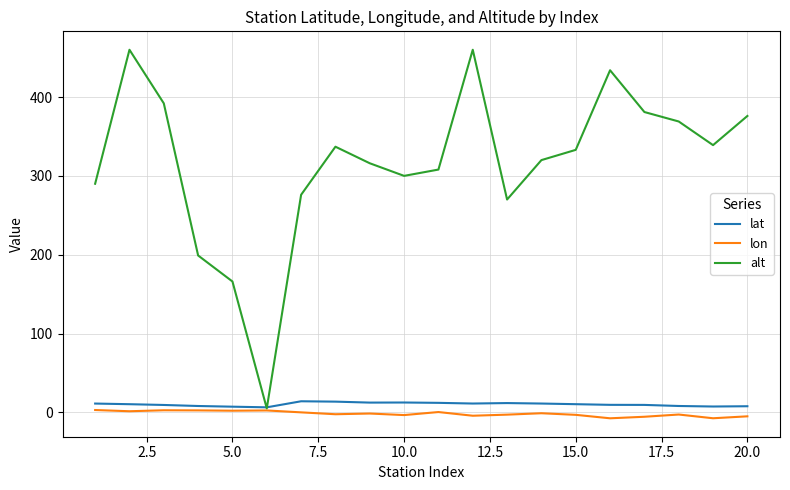

What is the highest value of the alt series?

460.0